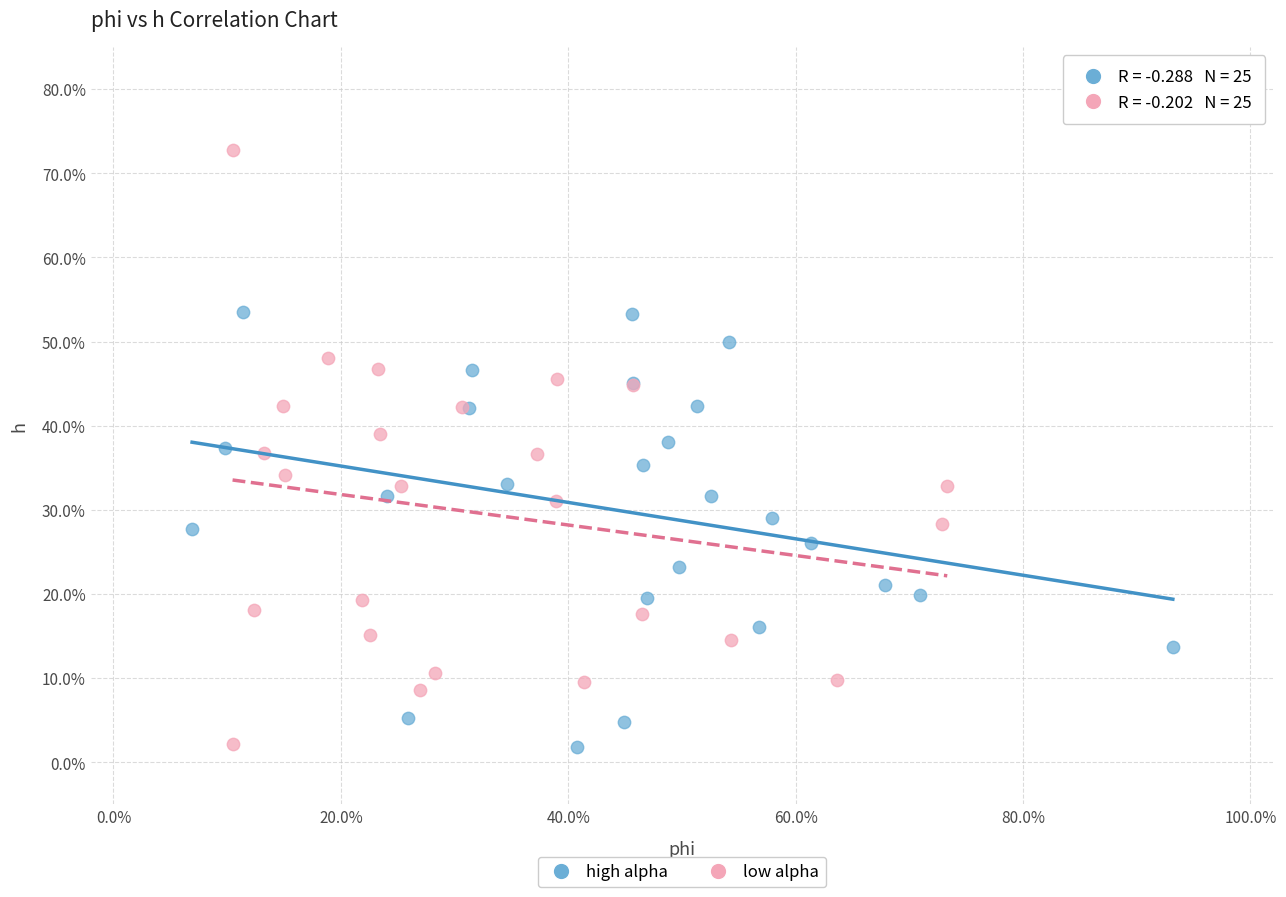

What are all the series names shown in the legend?

high alpha, low alpha